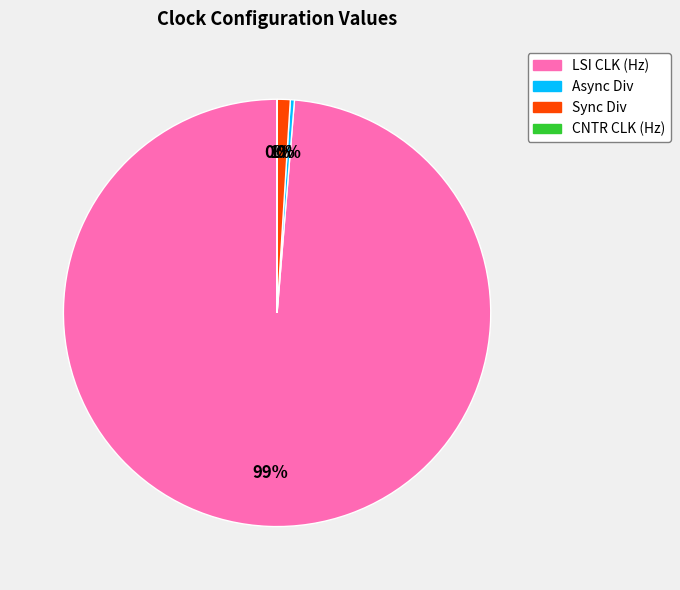

Which has a higher value, Async Div or LSI CLK (Hz)?

LSI CLK (Hz)